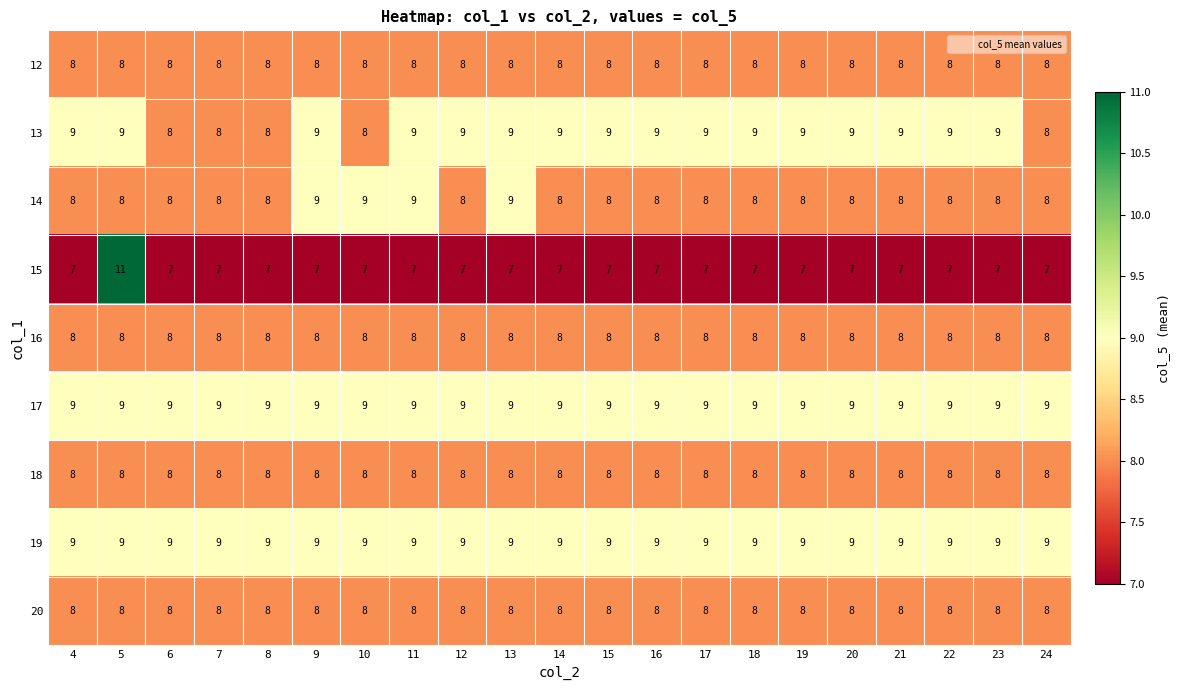

At how many categories does at least one series exceed 10?

1